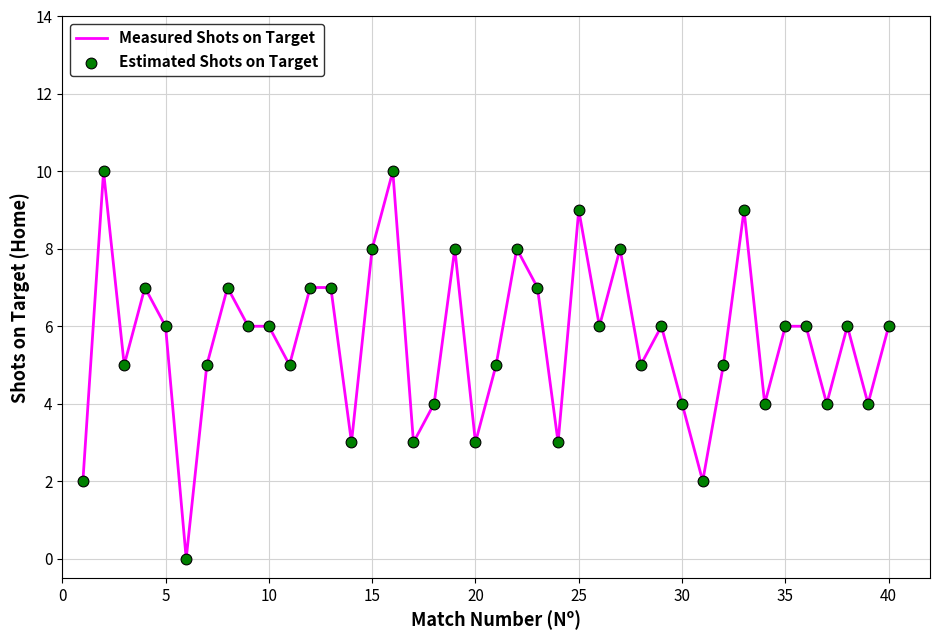

What is the difference between the maximum and minimum values?

10